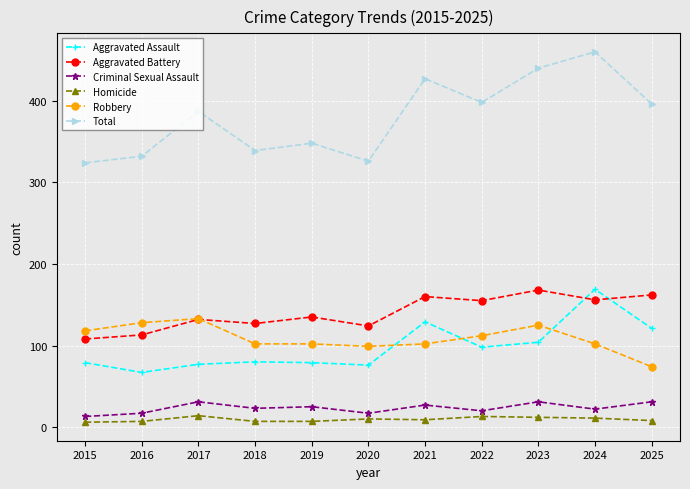

The value of Total at 2020 is 456. True or false?

False